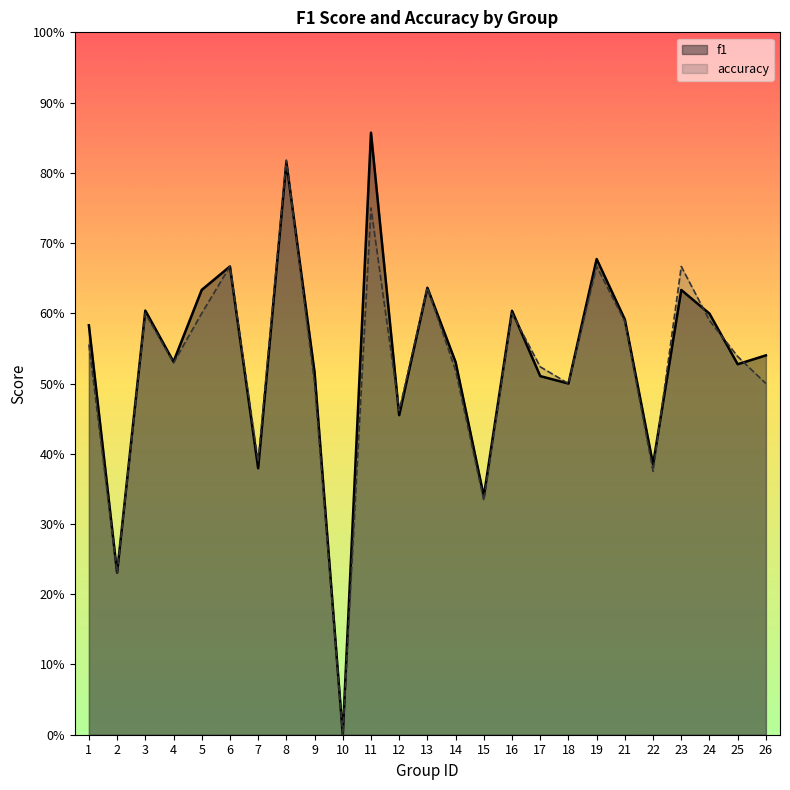

Rank the series by their average value, from lowest to highest.

accuracy, f1